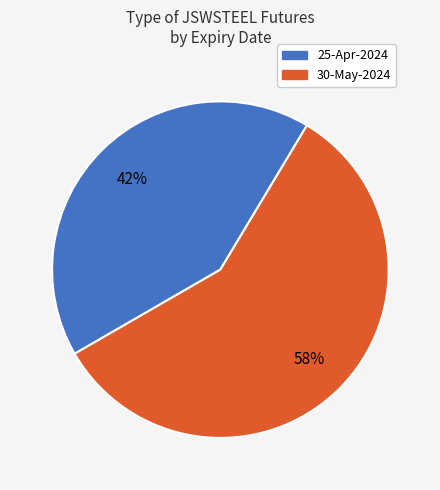

True or false: 25-Apr-2024 accounts for 42% of the total.

True